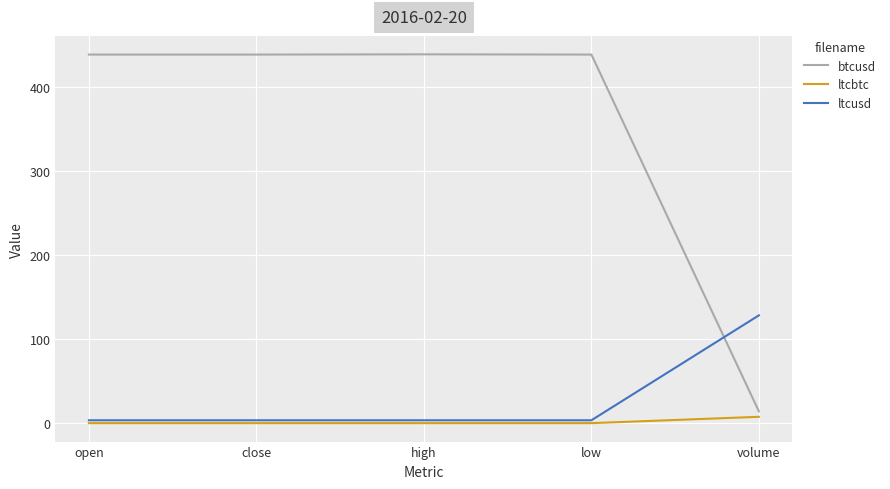

What is the maximum value shown in the chart?

439.0